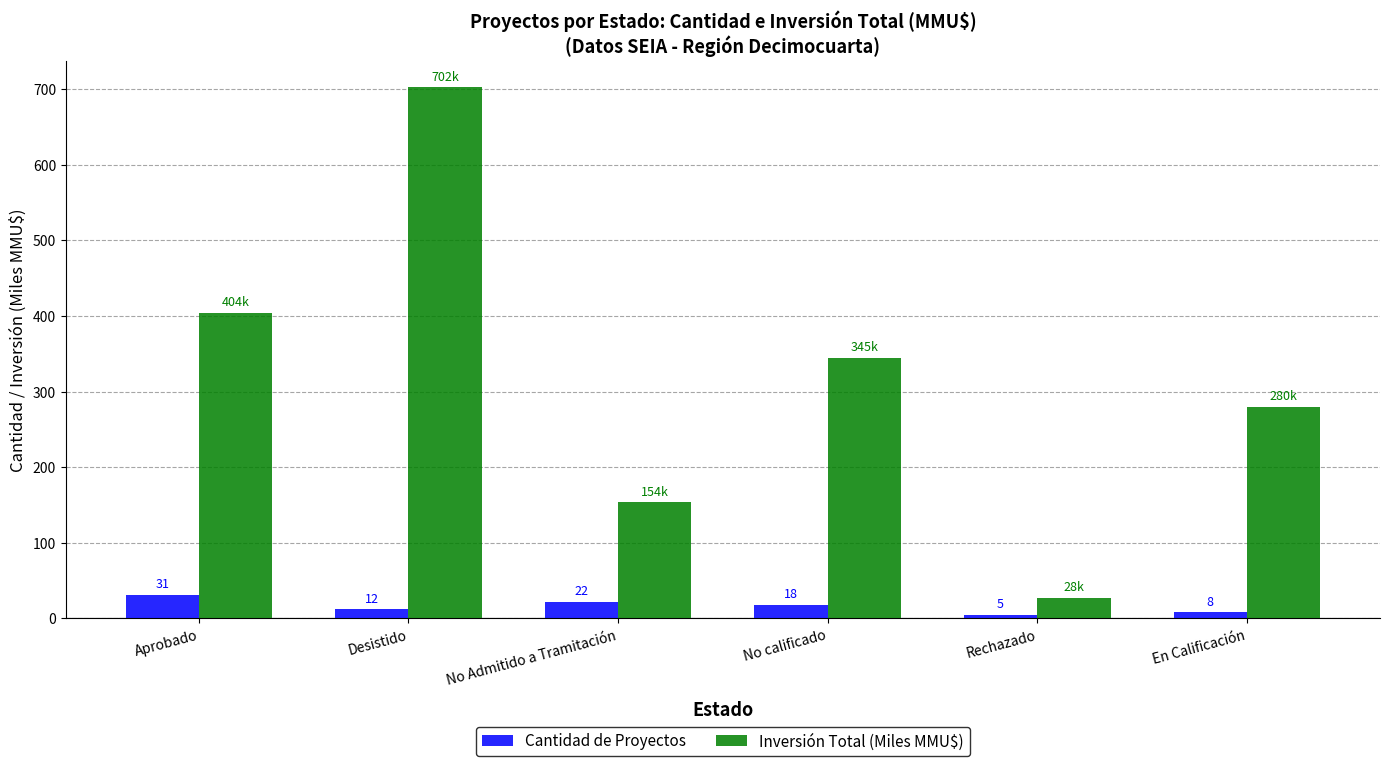

At No Admitido a Tramitación, list the series in order from largest to smallest.

Inversión Total (Miles MMU$), Cantidad de Proyectos